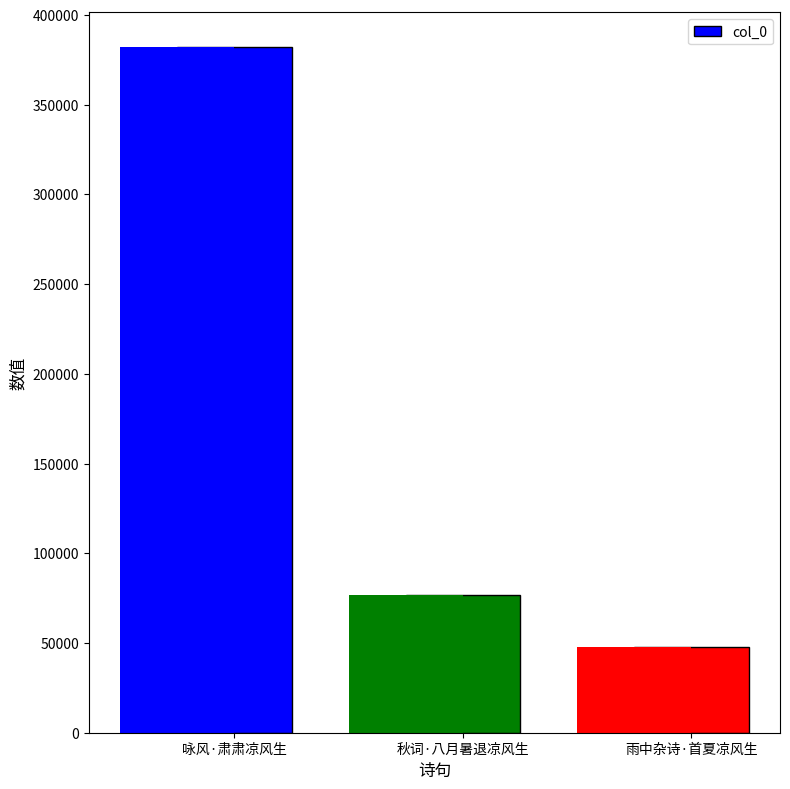

Approximately how many times larger is the value at 秋词·八月暑退凉风生 compared to 雨中杂诗·首夏凉风生?

1.6